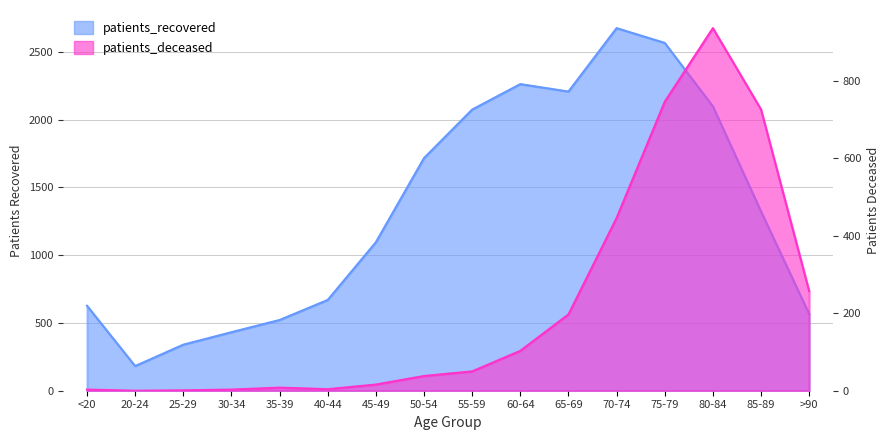

True or false: patients_recovered and patients_deceased cross at least once.

False